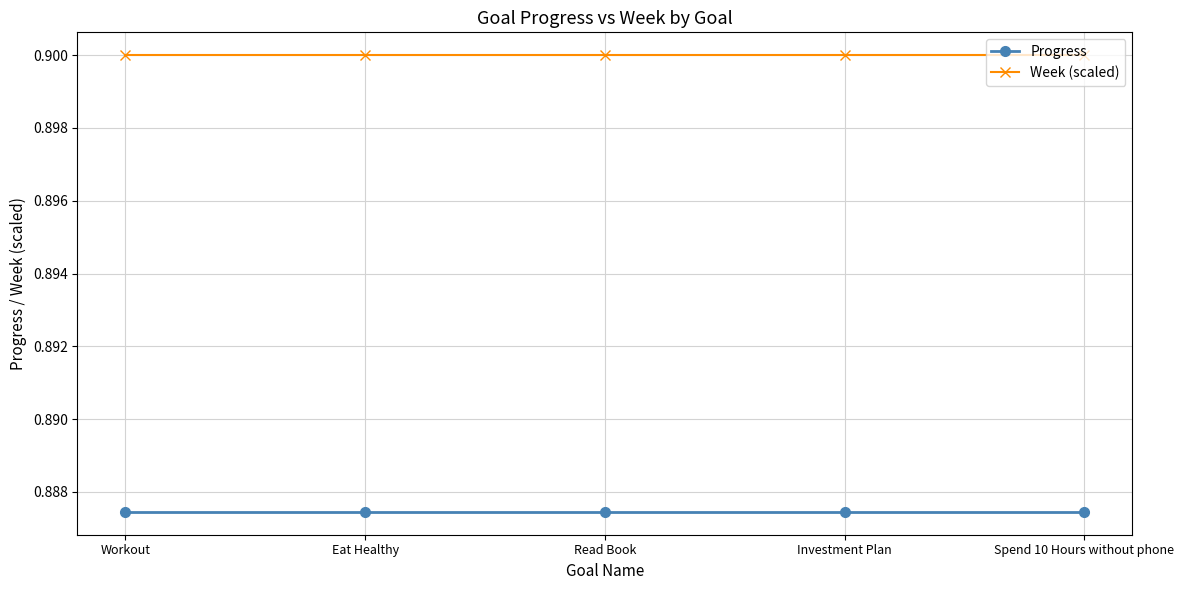

Is it true that Week (scaled) equals 0.4 at Investment Plan?

False